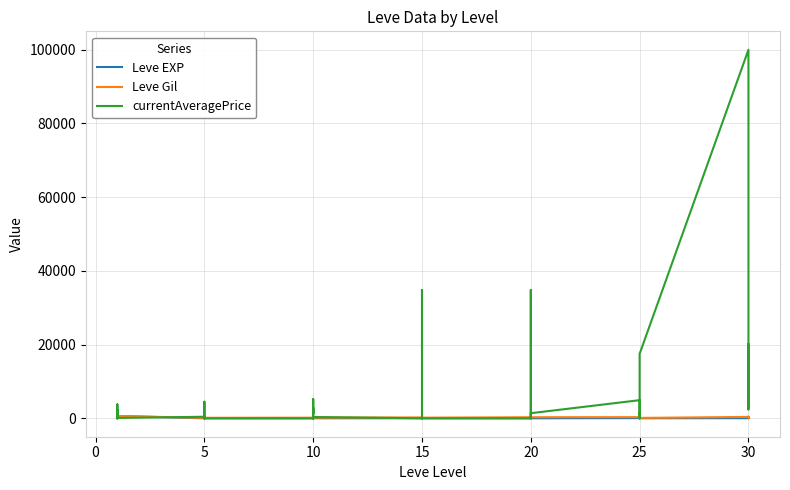

True or false: currentAveragePrice has more than 1 interior local peaks.

True